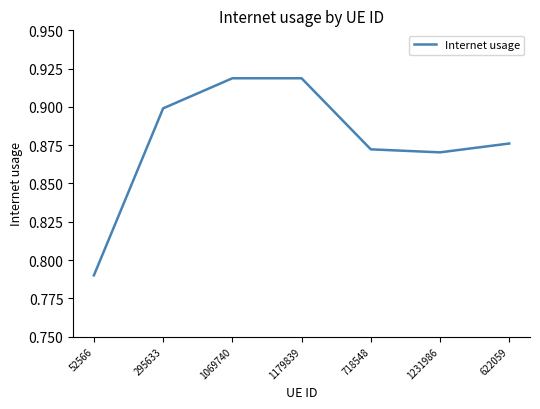

Which category has the lowest value across all series?

52566